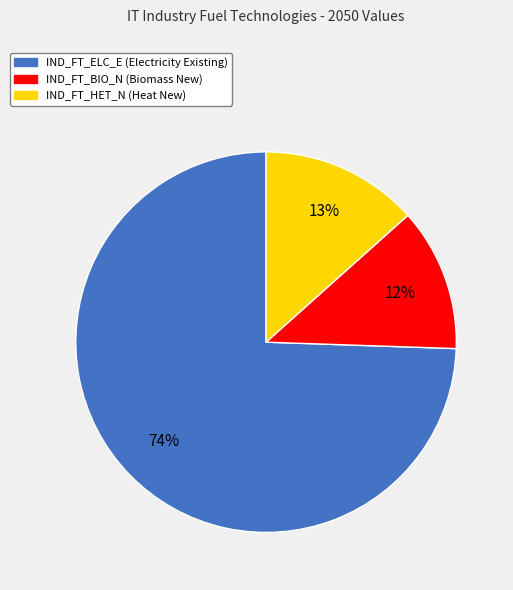

Is it true that IND_FT_BIO_N is 12% of the pie?

True